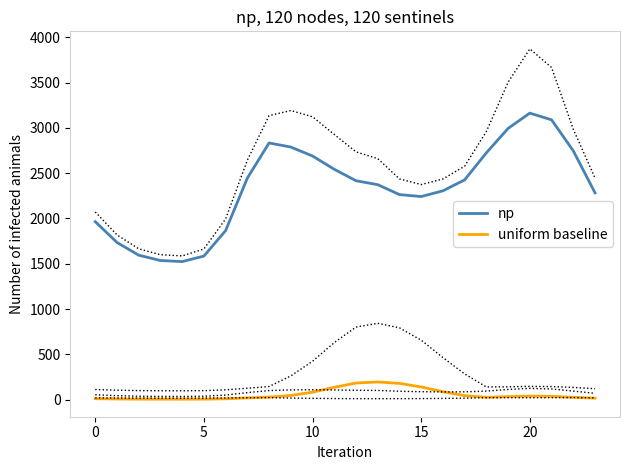

What is the approximate value of np at 10?

2690.1